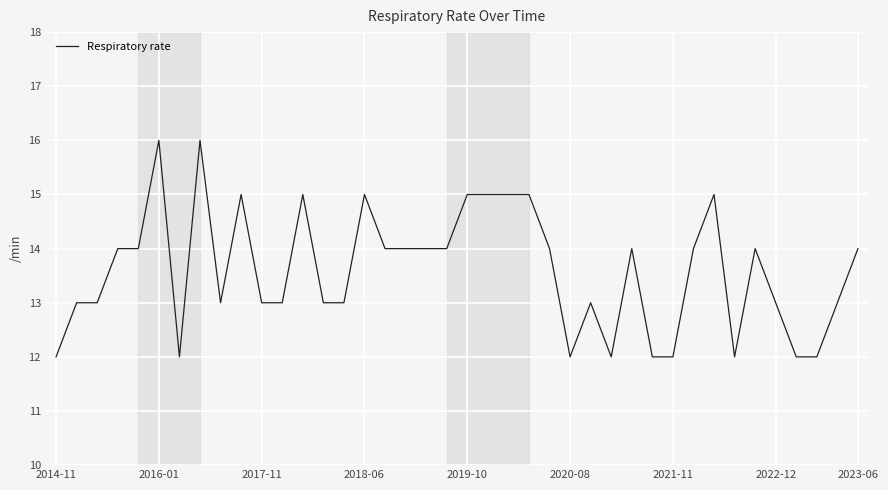

What is the minimum value shown in the chart?

12